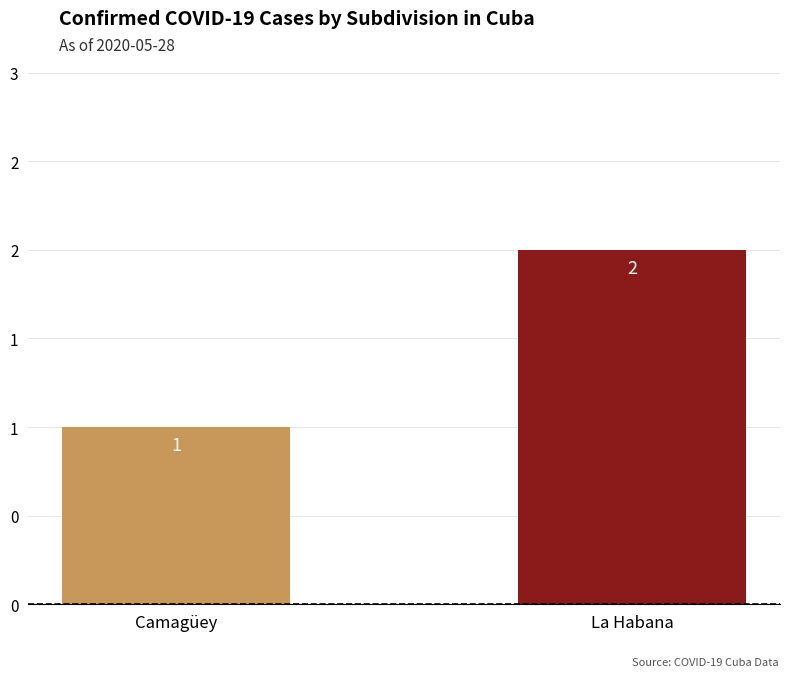

What is the label of the 2nd bar from the left?

La Habana